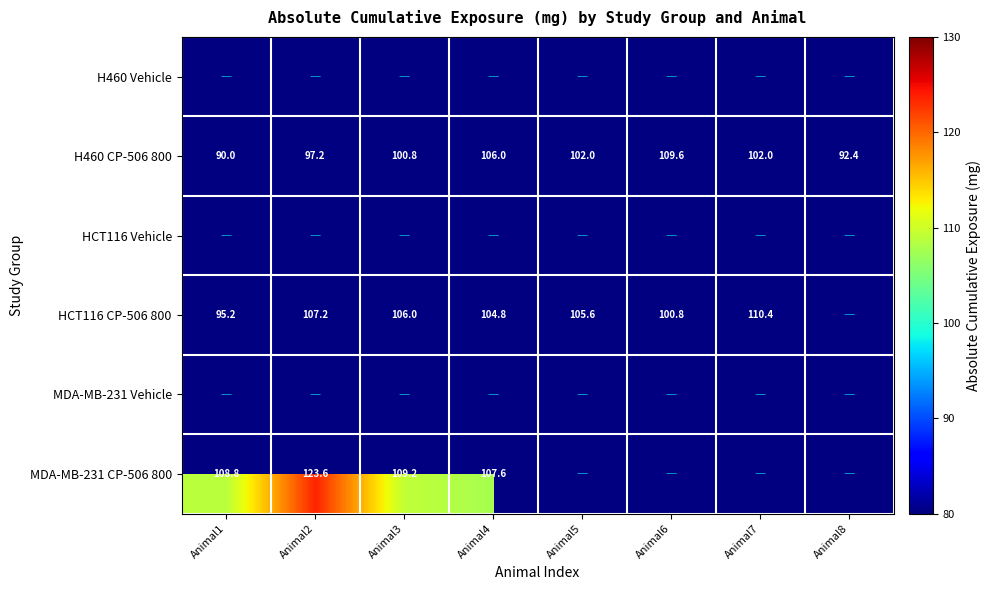

True or false: H460 CP-506 800 has a value of 29.3 at Animal8.

False